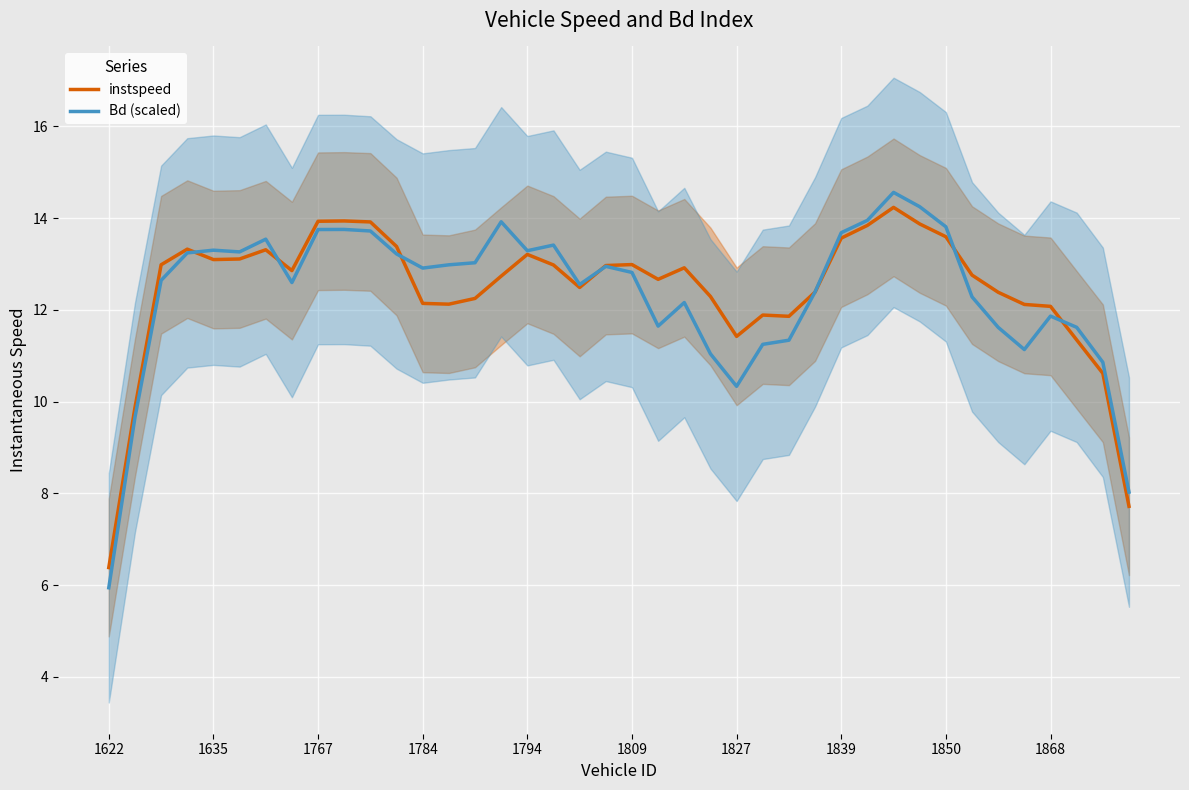

What is the total value across all series at 13?

25.1